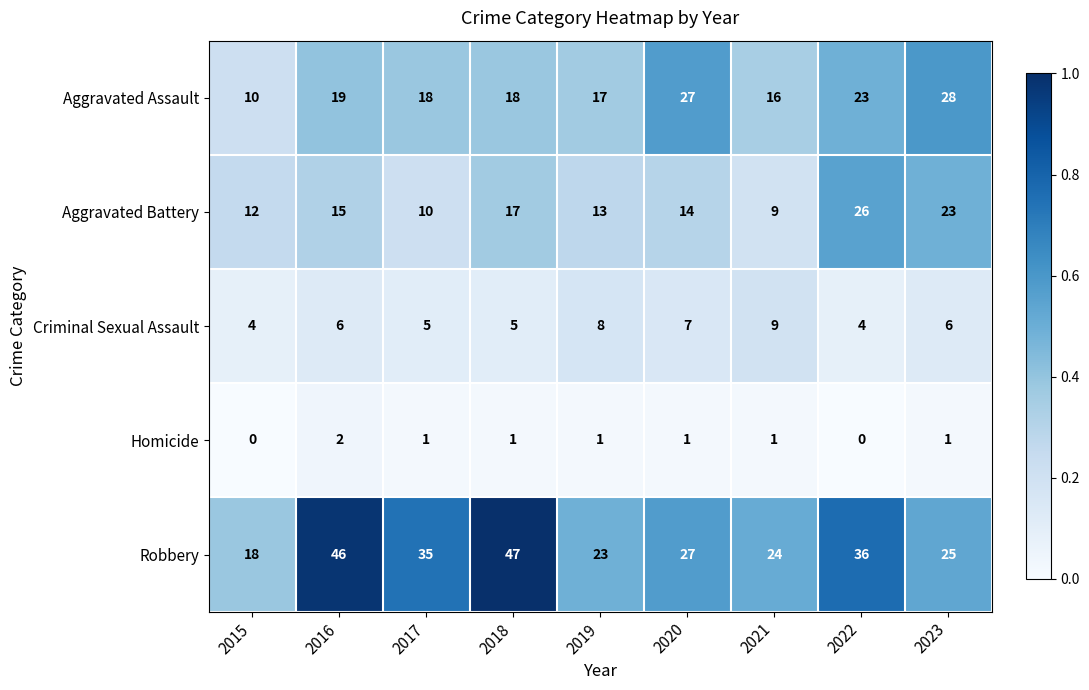

Rank the series by their maximum value, from highest to lowest.

Robbery, Aggravated Assault, Aggravated Battery, Criminal Sexual Assault, Homicide